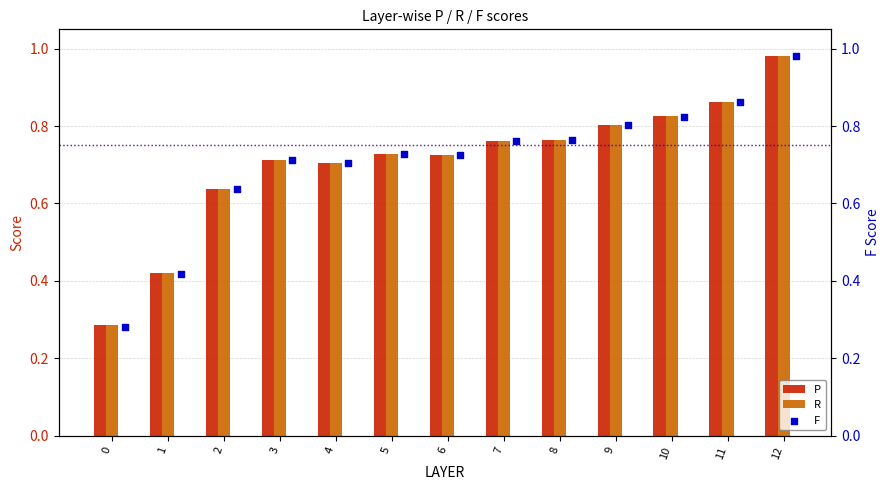

True or false: R has a value of 0.4 at 6.

False